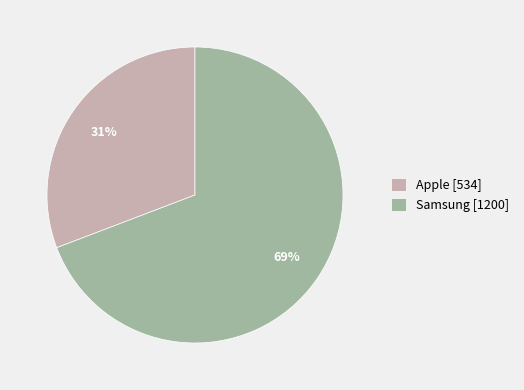

Rank the categories by value from lowest to highest.

Apple, Samsung